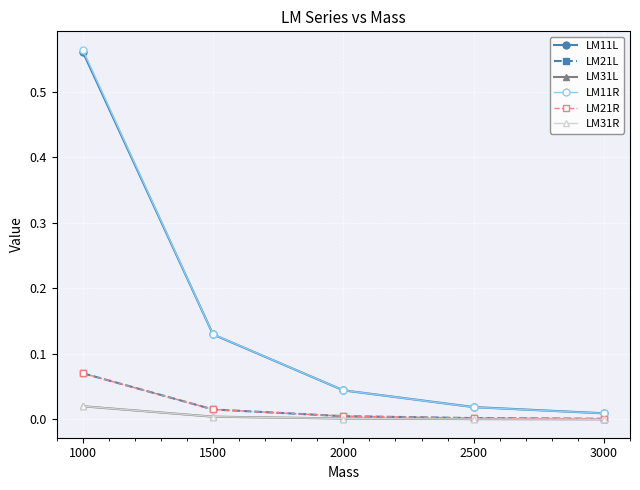

What is the value of the LM11L point at the 1st from the left?

0.6